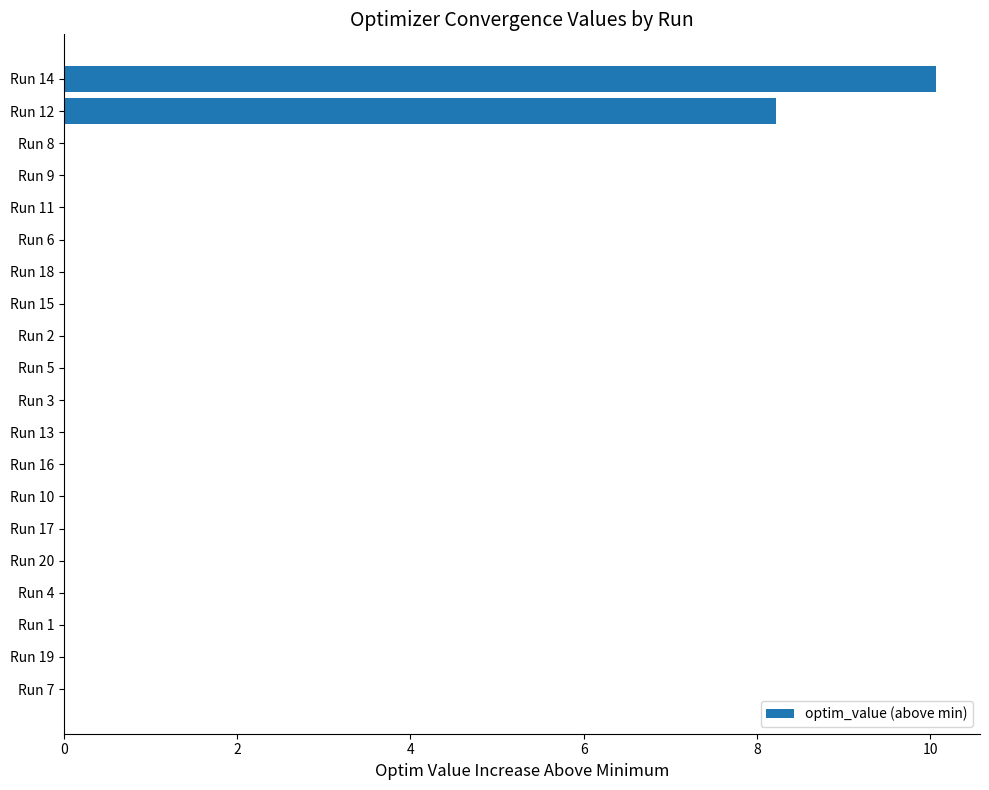

How many data points does each series have?

20